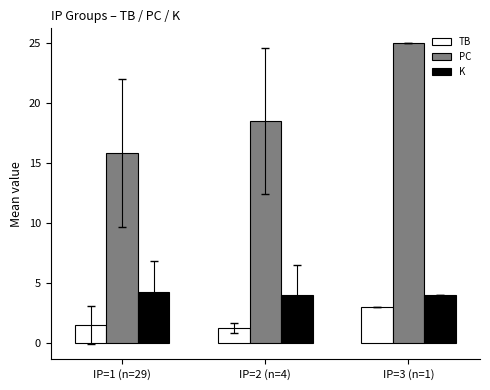

Is it true that PC equals 18.5 at IP=2 (n=4)?

True